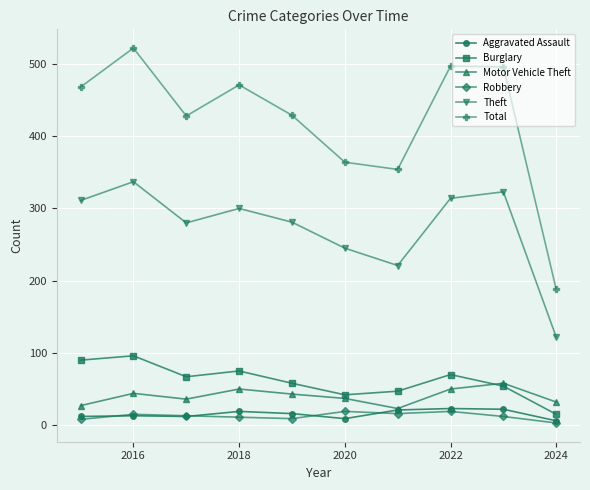

What is the greatest value displayed?

522